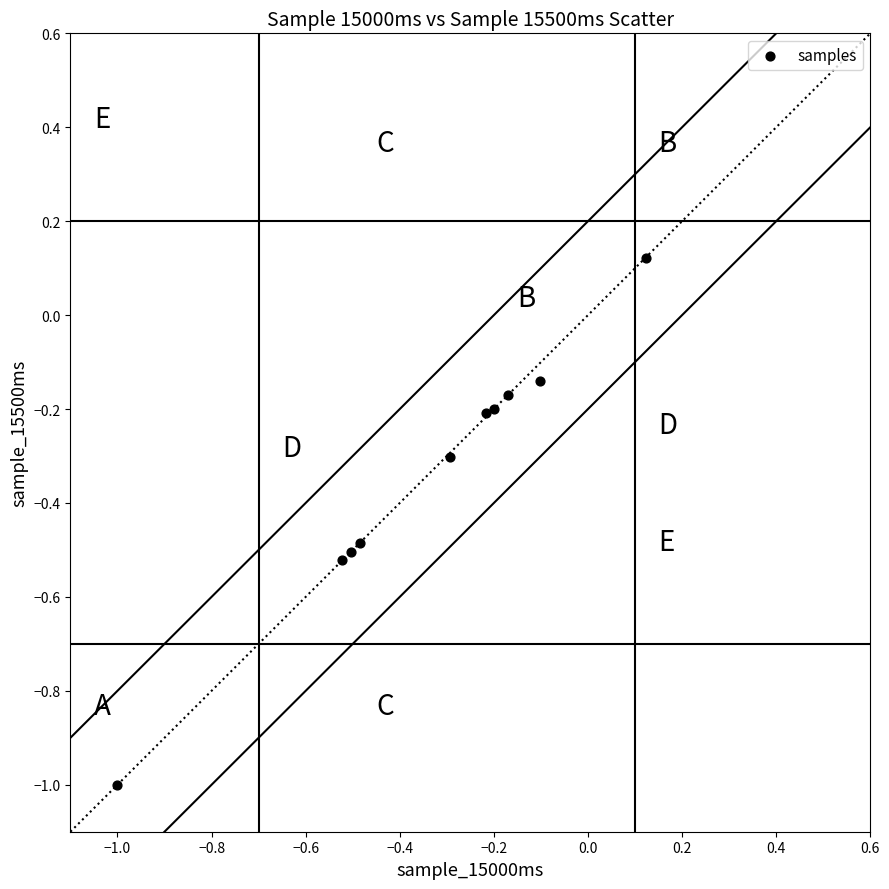

What is the range of Y values (max minus min)?

1.1